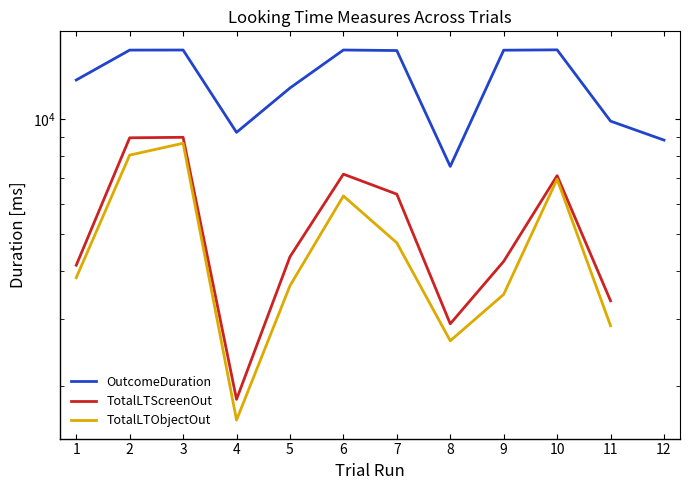

Which series changed the most between 1 and 7?

OutcomeDuration